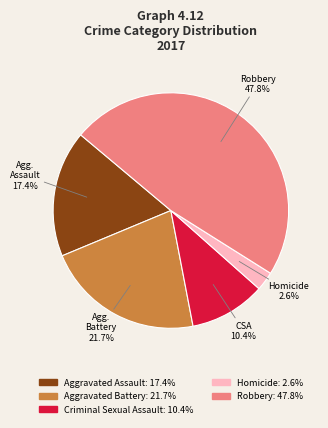

To the nearest percent, what is the difference between the largest and smallest slice percentages?

45%